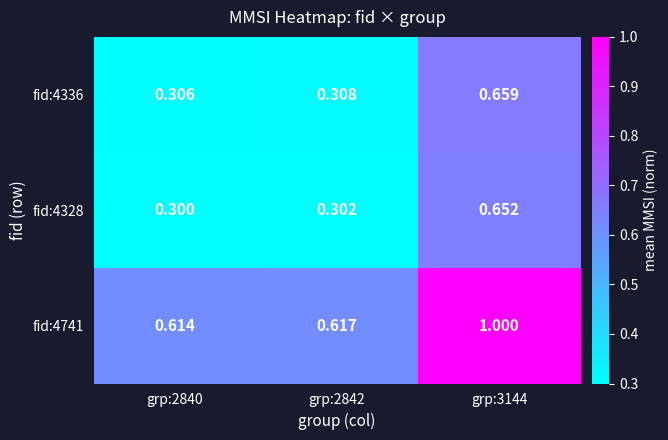

List the series in order of their peak value, highest first.

fid:4741, fid:4336, fid:4328